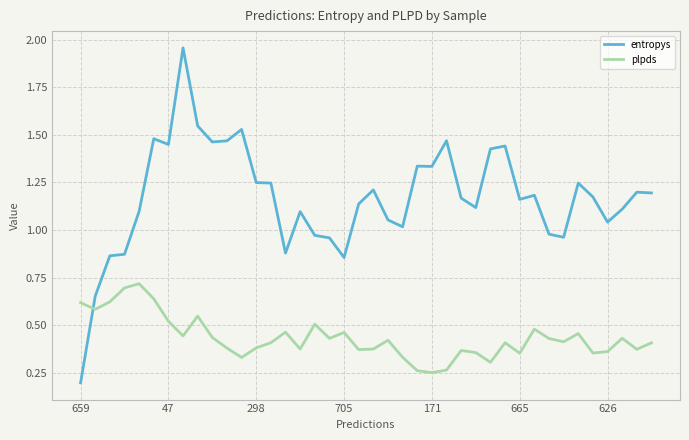

True or false: plpds and entropys cross at least once.

True